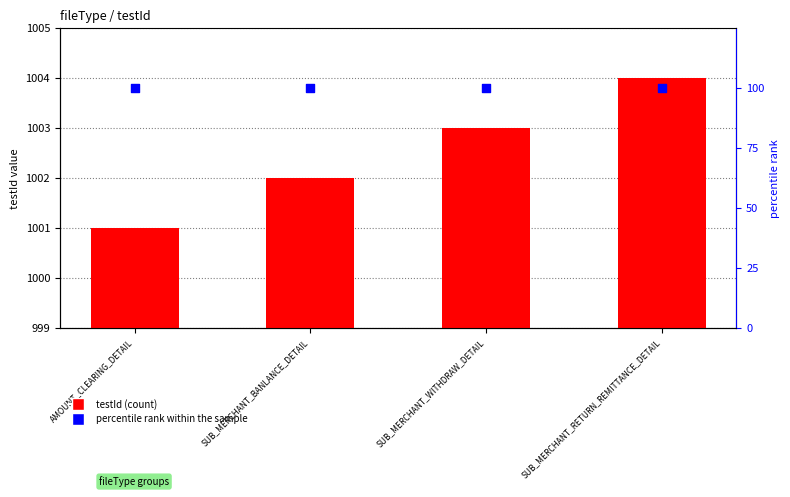

At which category is the sum across all series the highest?

SUB_MERCHANT_RETURN_REMITTANCE_DETAIL